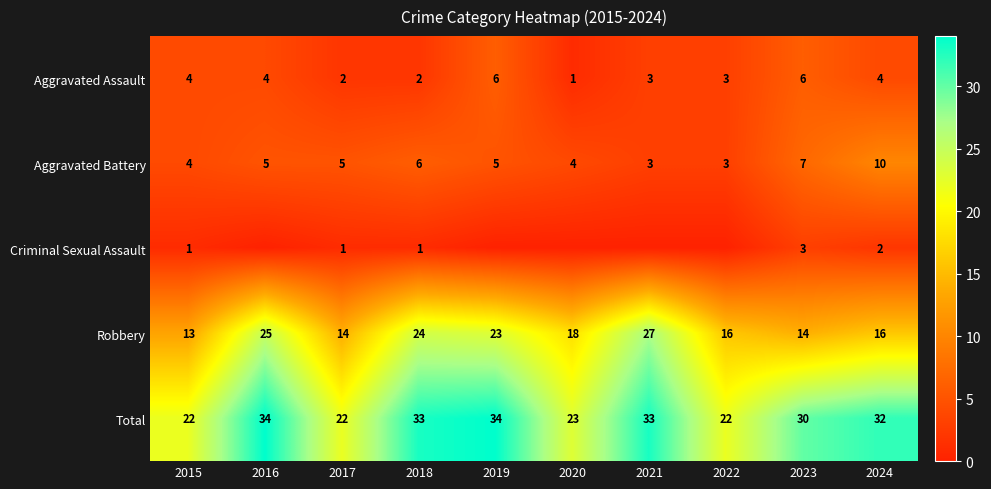

What is the sum of all Criminal Sexual Assault values?

8